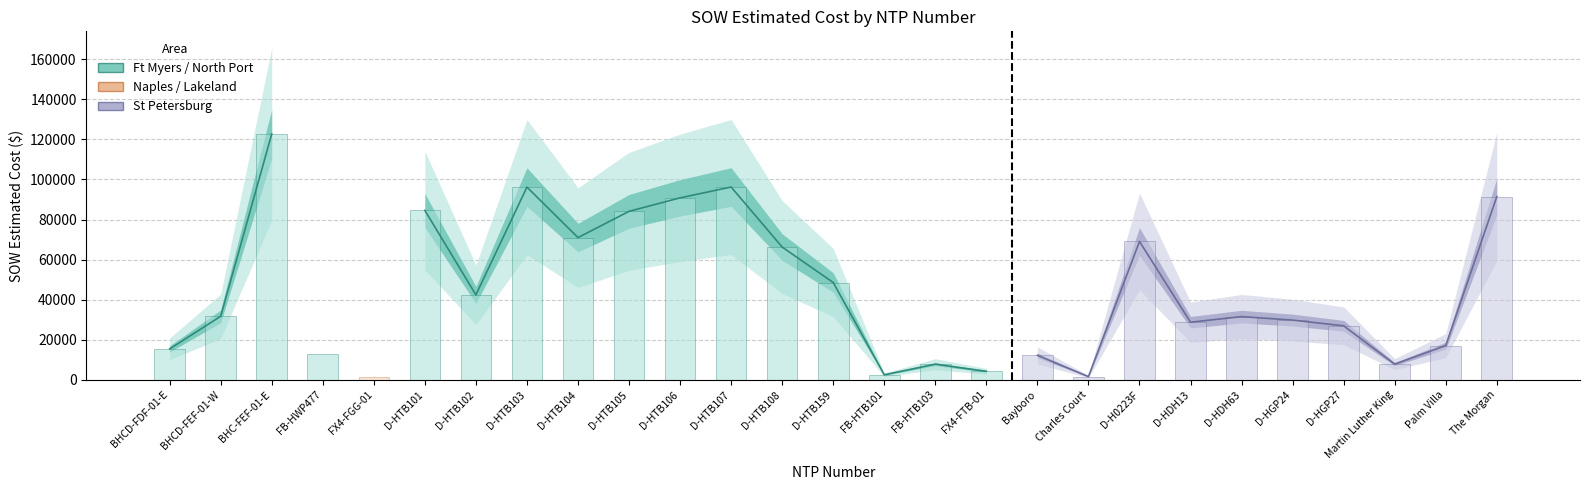

Is the value of SOW_Cost at D-HTB101 greater than the value of Splicing_pct at D-HTB105?

Yes